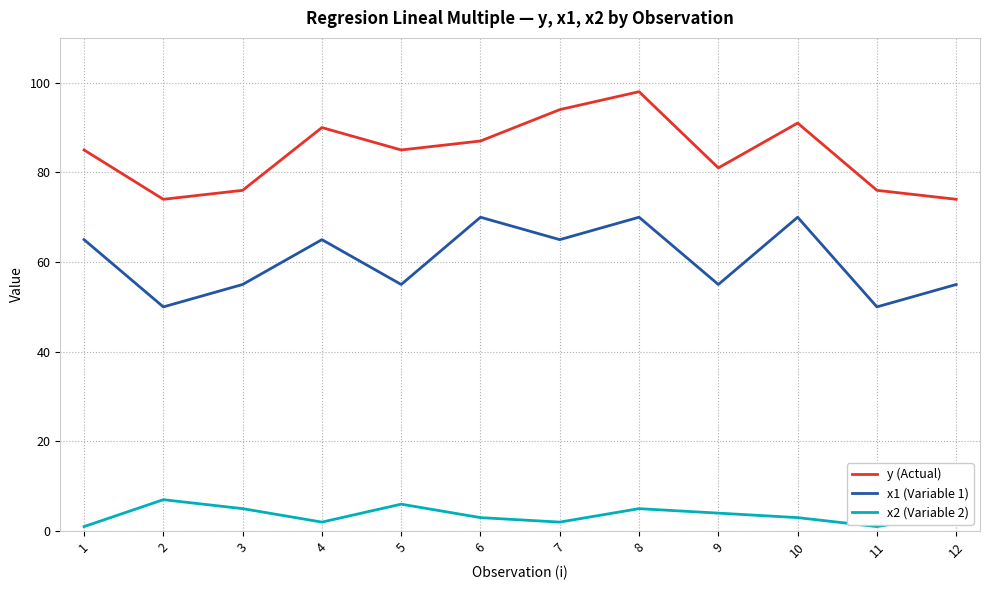

List the series in order of their overall mean, lowest first.

x2 (Variable 2), x1 (Variable 1), y (Actual)